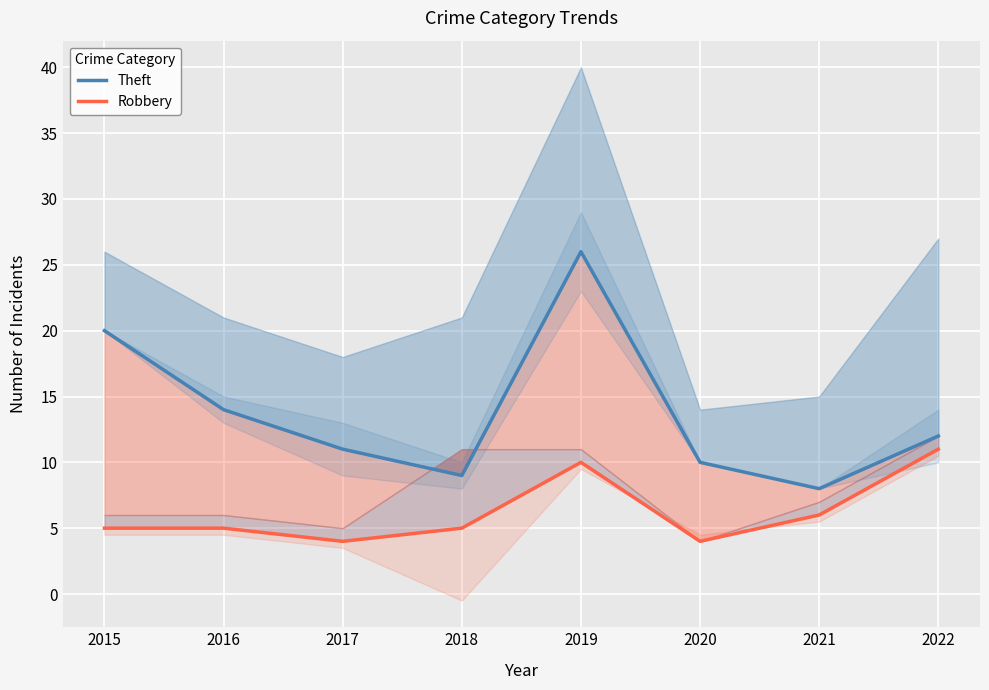

What are all the series names shown in the legend?

Theft, Robbery